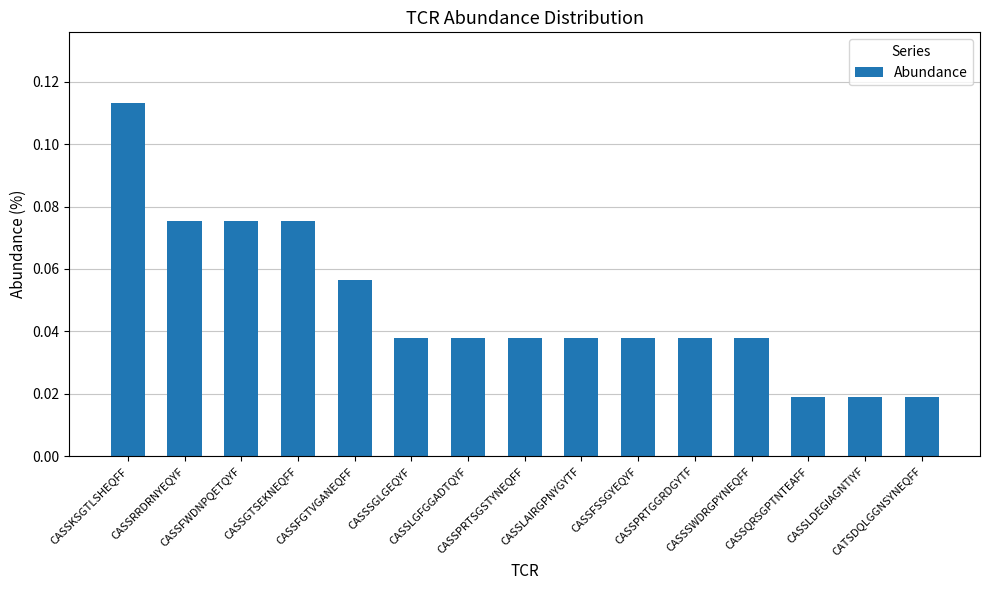

What is the label of the 10th bar from the left?

CASSFSSGYEQYF